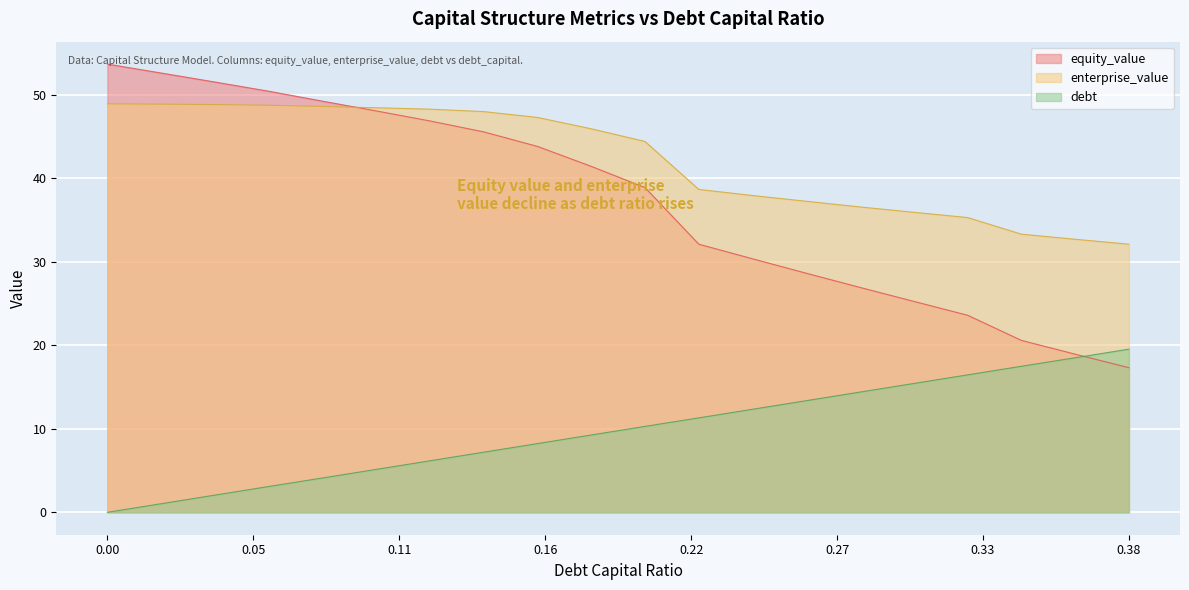

What is the greatest value displayed?

53.7